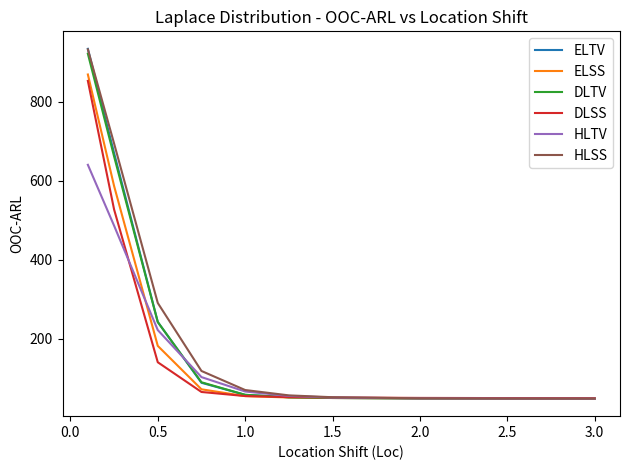

Which series has the largest range (max minus min)?

ELTV